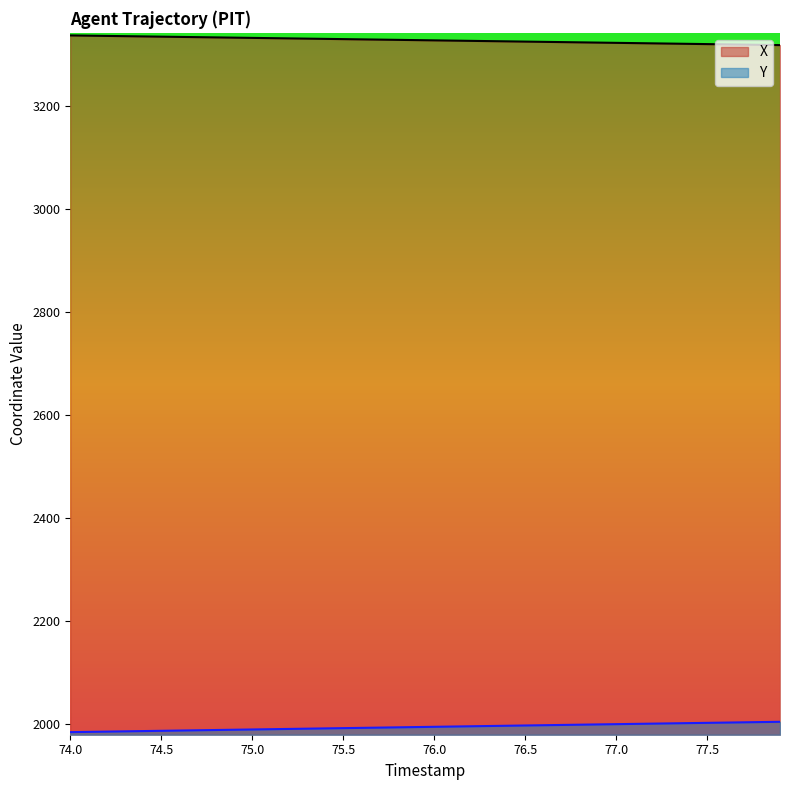

What is the total value across all series at 77.7?

5321.3